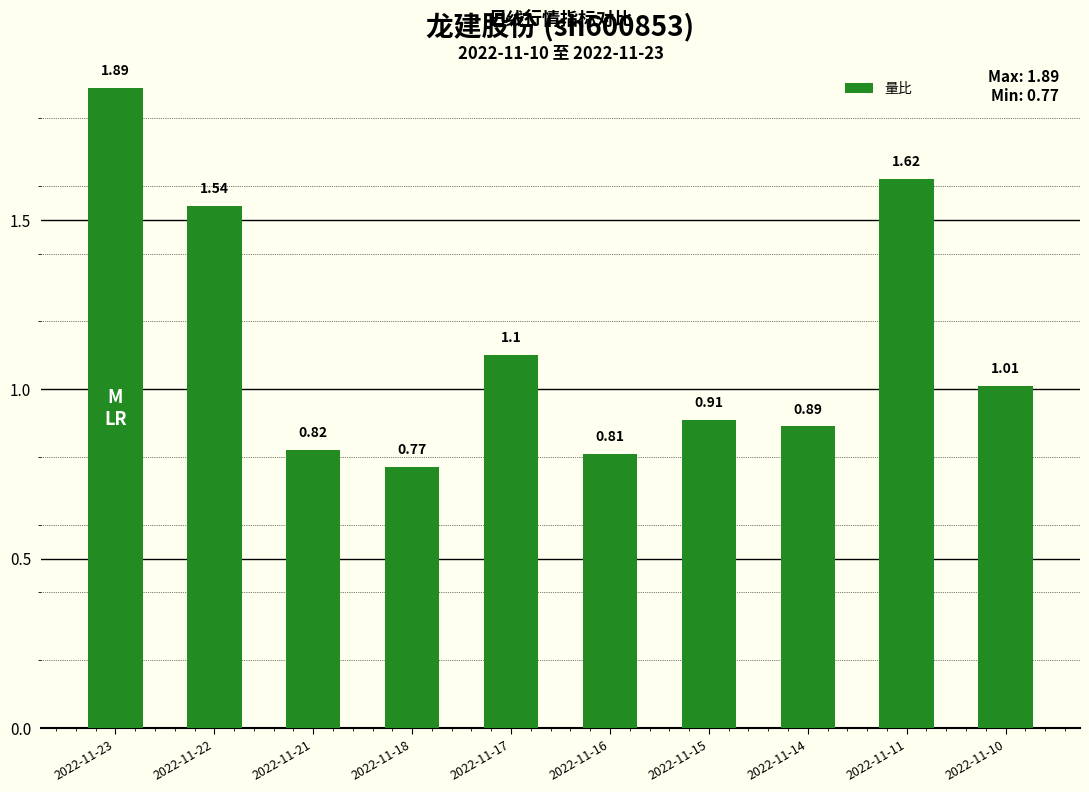

Does the chart contain stacked bars?

No